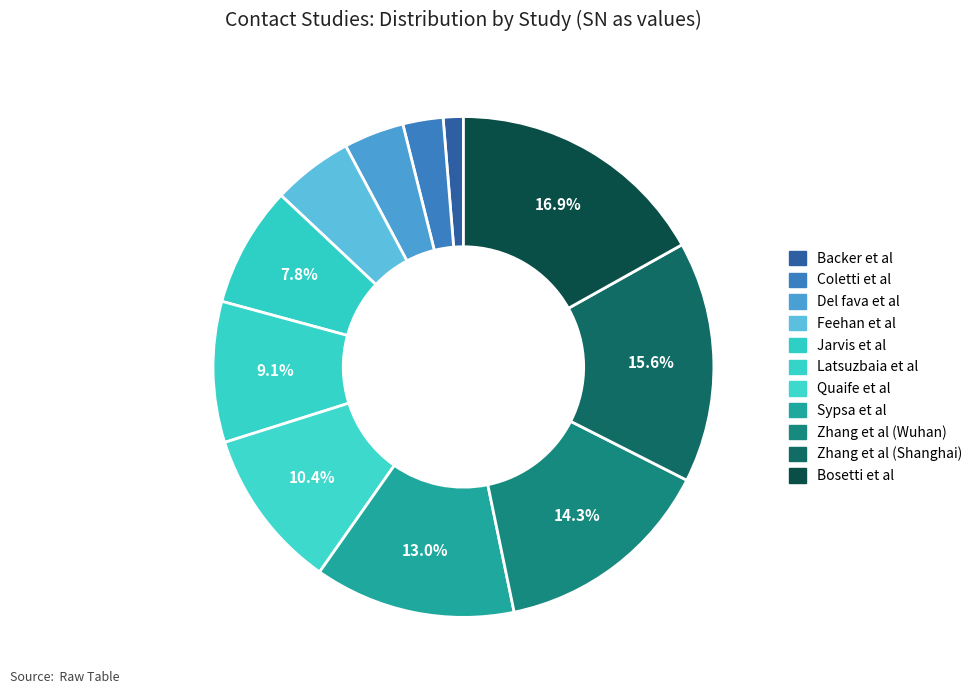

Does Quaife et al account for over 50% of the chart?

No